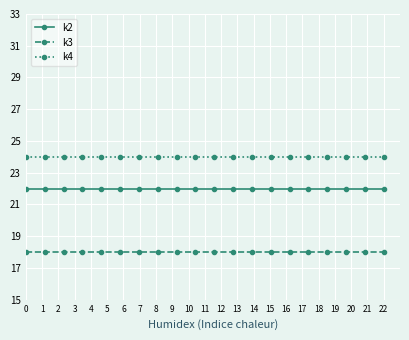

Reading left to right, list all the values displayed in this chart.

k2: 22	22	22	22	22	22	22	22	22	22	22	22	22	22	22	22	22	22	22	22
k3: 18	18	18	18	18	18	18	18	18	18	18	18	18	18	18	18	18	18	18	18
k4: 24	24	24	24	24	24	24	24	24	24	24	24	24	24	24	24	24	24	24	24